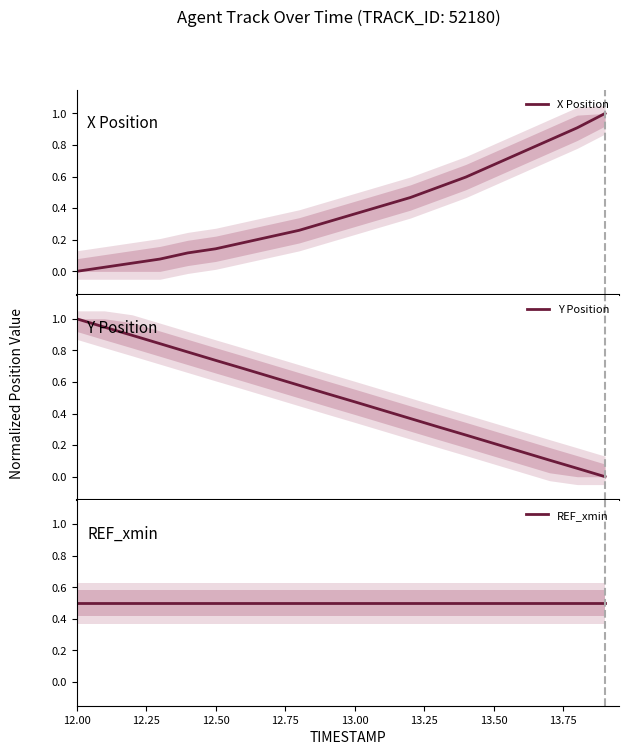

At which category is the sum across all series the highest?

12.00